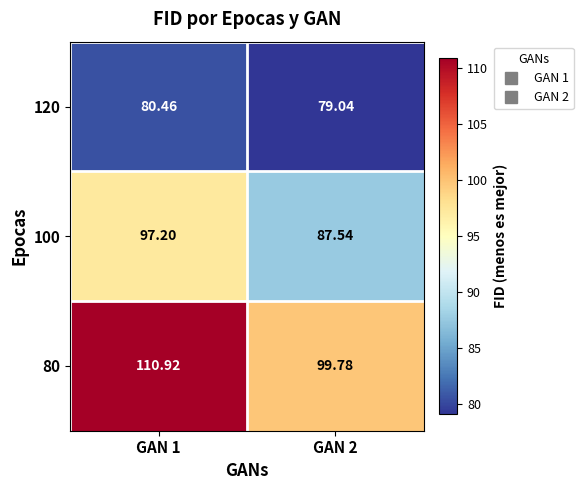

At GAN 2, list the series in order from smallest to largest.

120, 100, 80